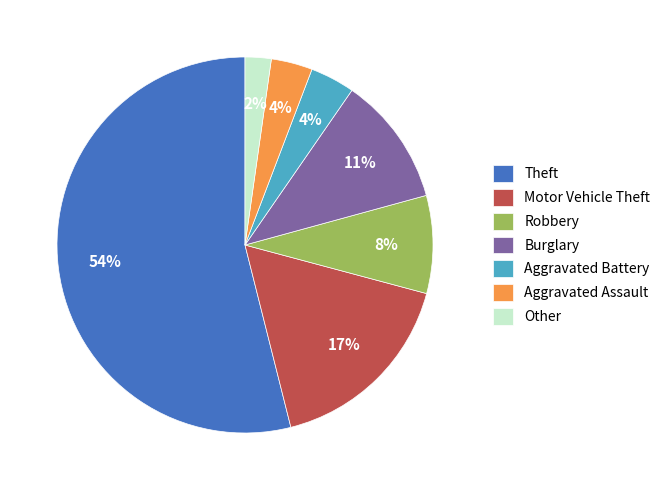

To the nearest percent, what is the difference between the Theft and Aggravated Assault slice percentages?

50%